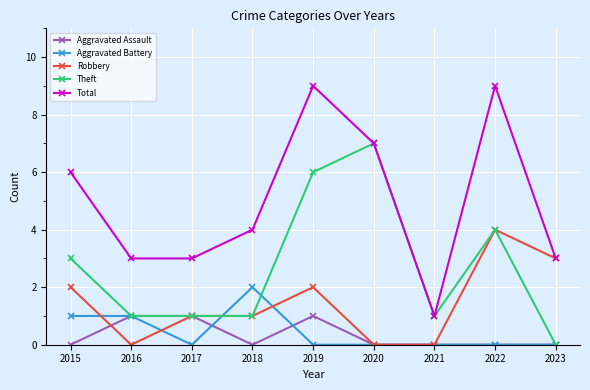

Which series has the largest total across all categories?

Total